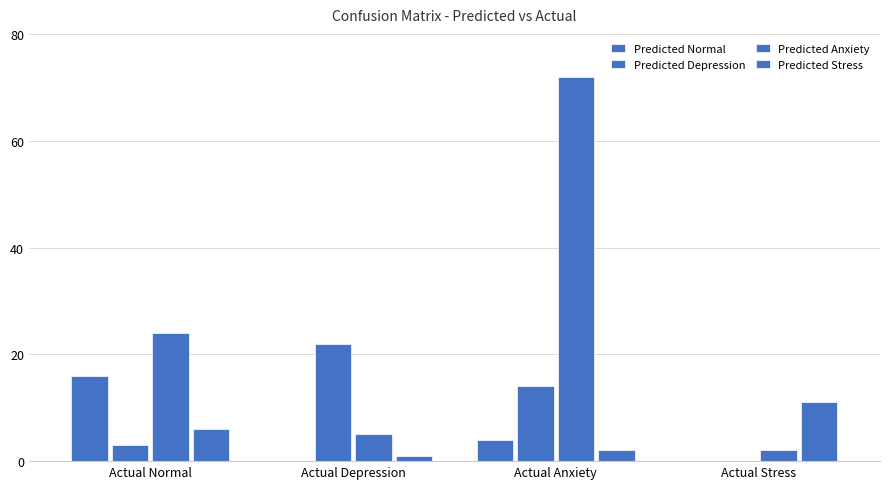

How many groups of bars are there?

4